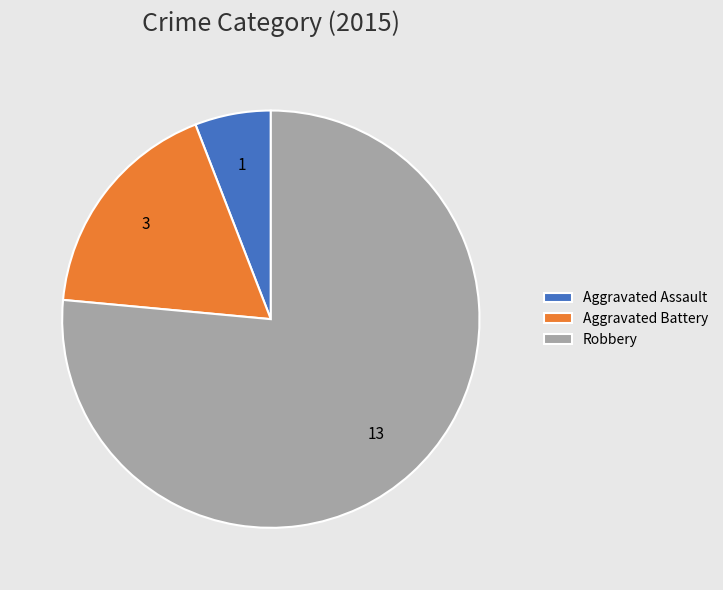

Which category has the biggest portion of the pie?

Robbery